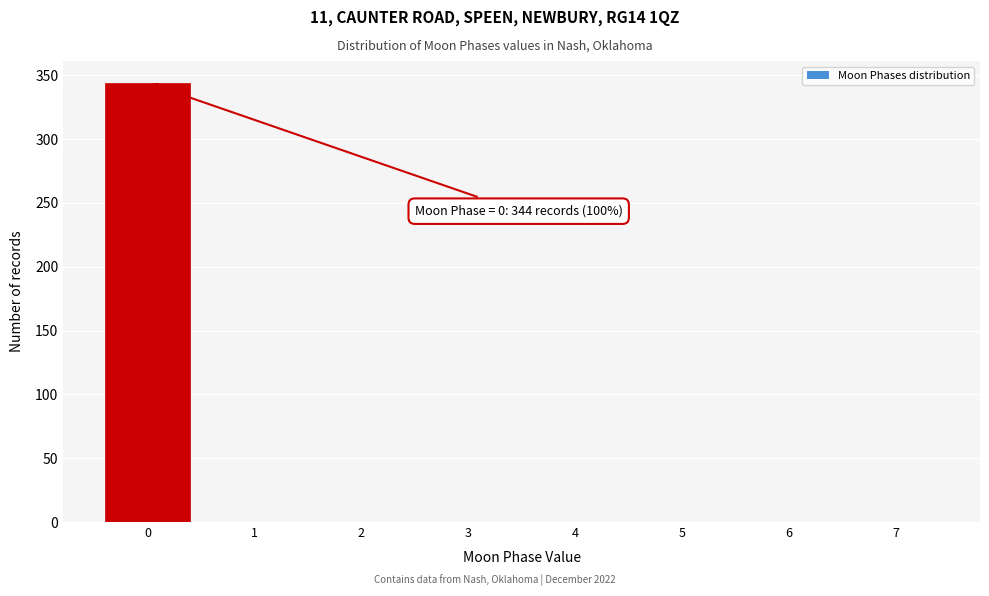

Over which range of the x-axis is the bar tallest?

-0.5 to 0.5